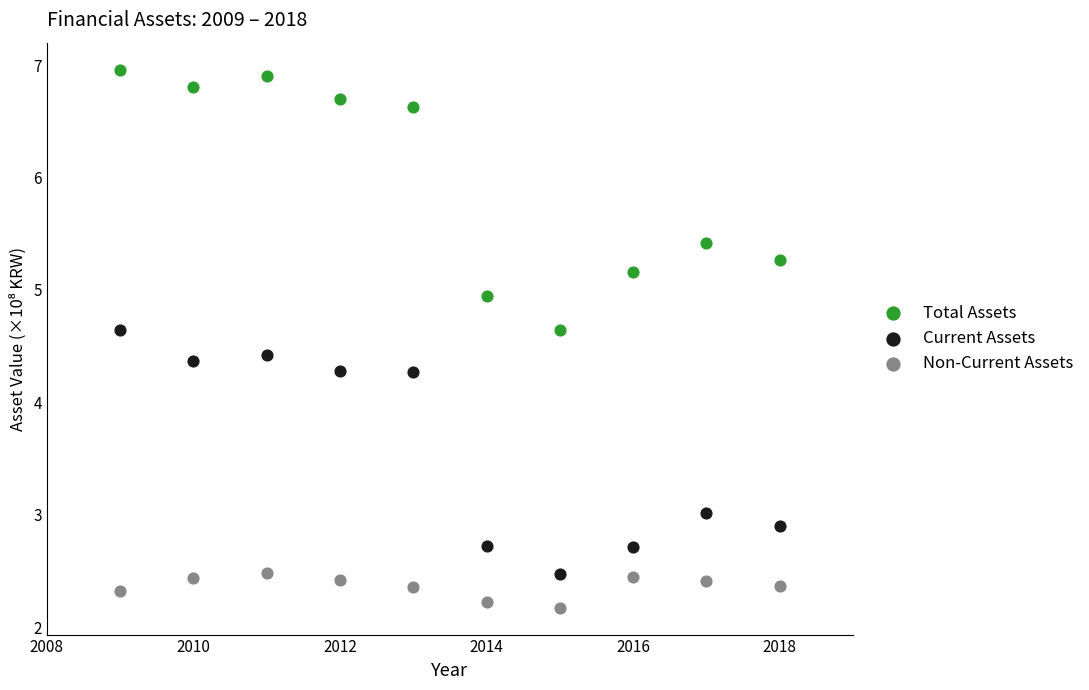

Which series has the widest spread of Y values?

Total Assets